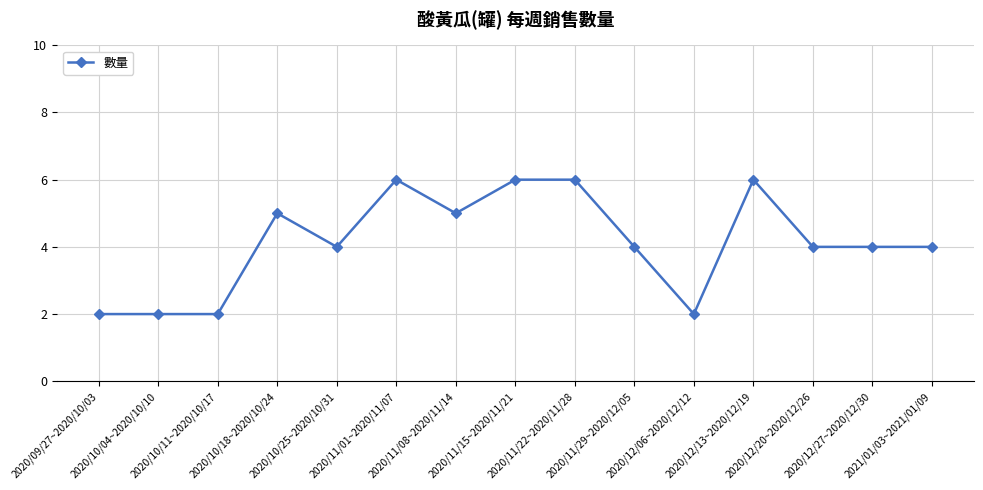

Is this an area chart (filled region under the line)?

No